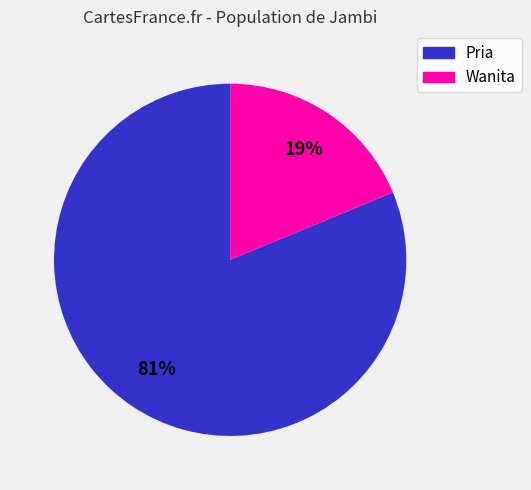

Is it true that Wanita is 9% of the pie?

False